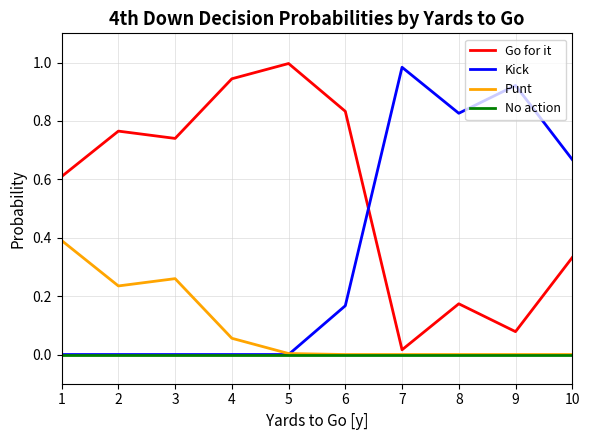

True or false: Kick has a value of 0.5 at 5.

False